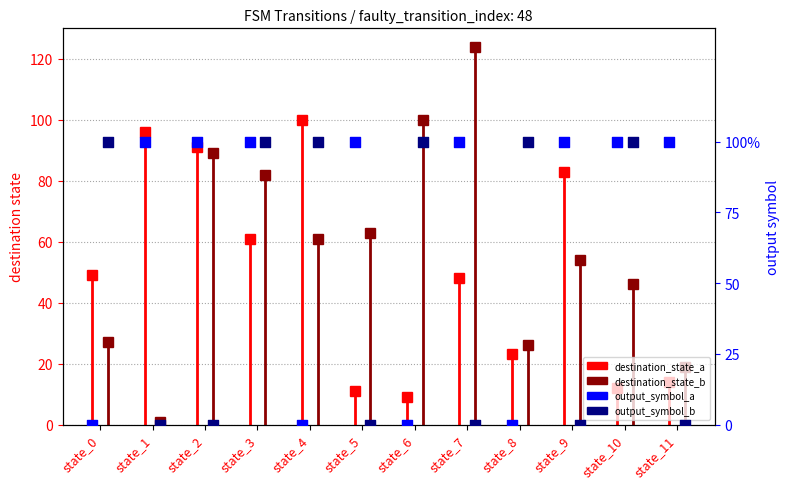

At how many categories does at least one series exceed 0?

12